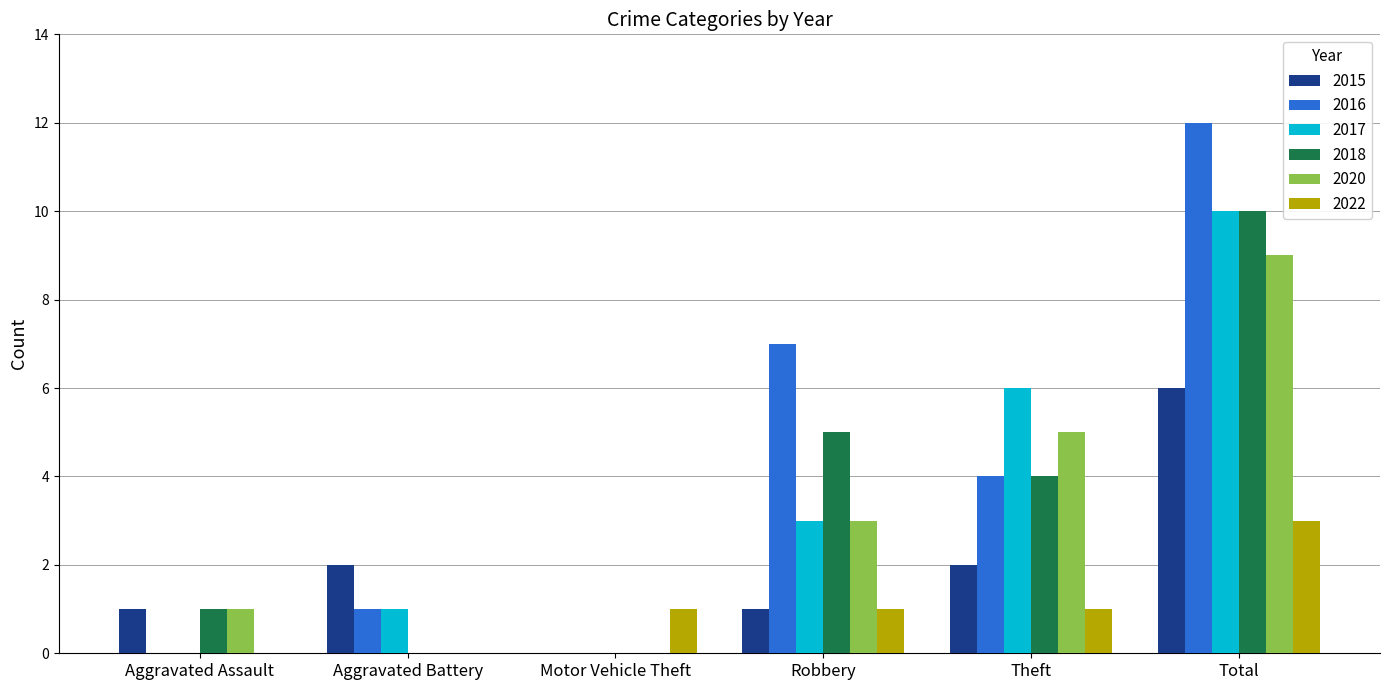

The value of 2015 at Total is 6. True or false?

True